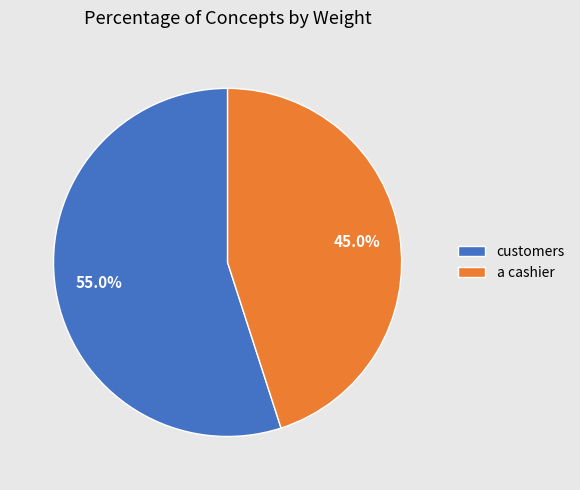

What percentage do a cashier and customers together represent?

100.0%